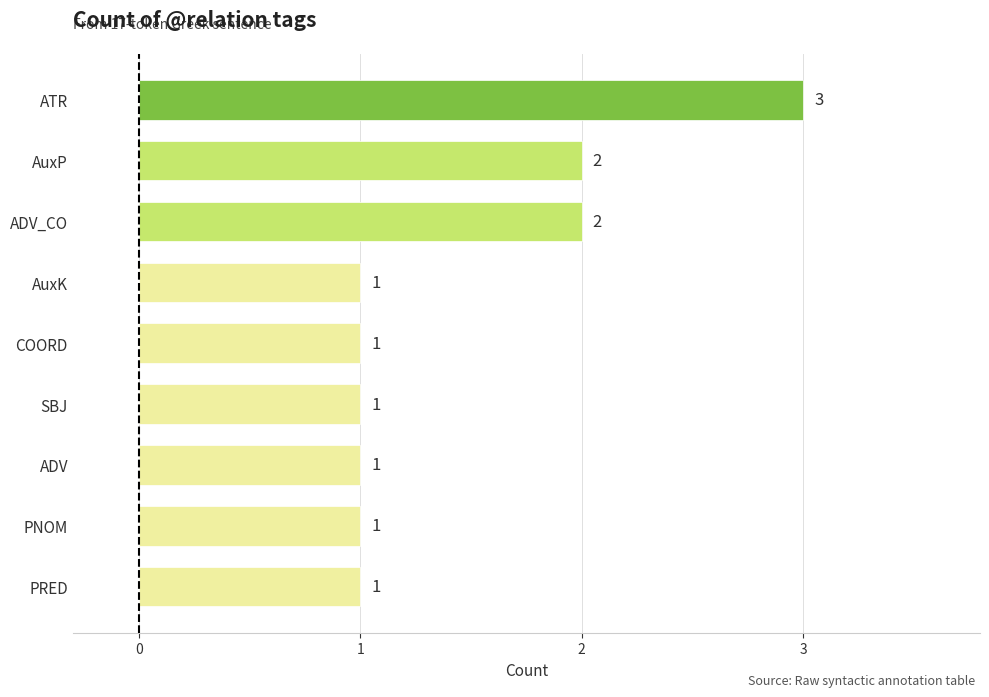

What is the sum of all values?

13